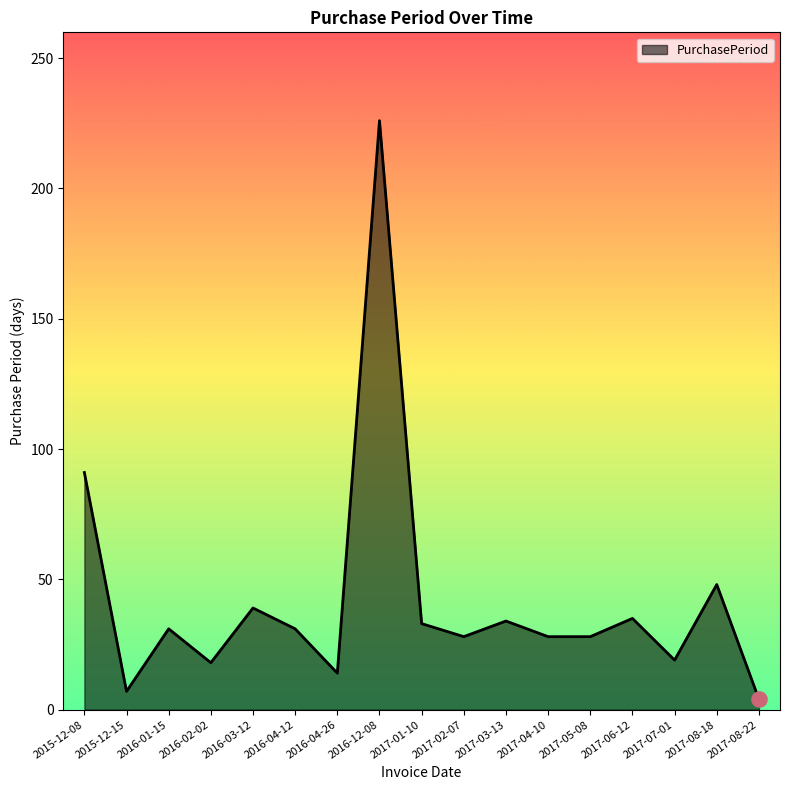

What is the change in value from 2016-03-12 to 2017-05-08?

-11